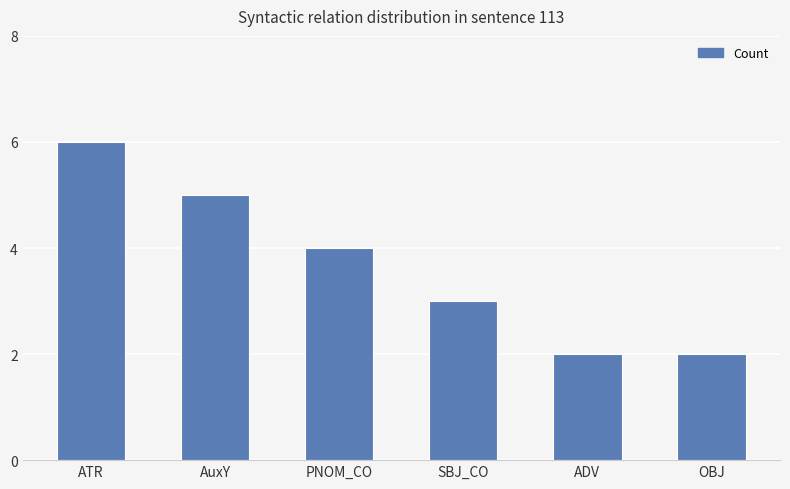

What is the approximate value at AuxY?

5